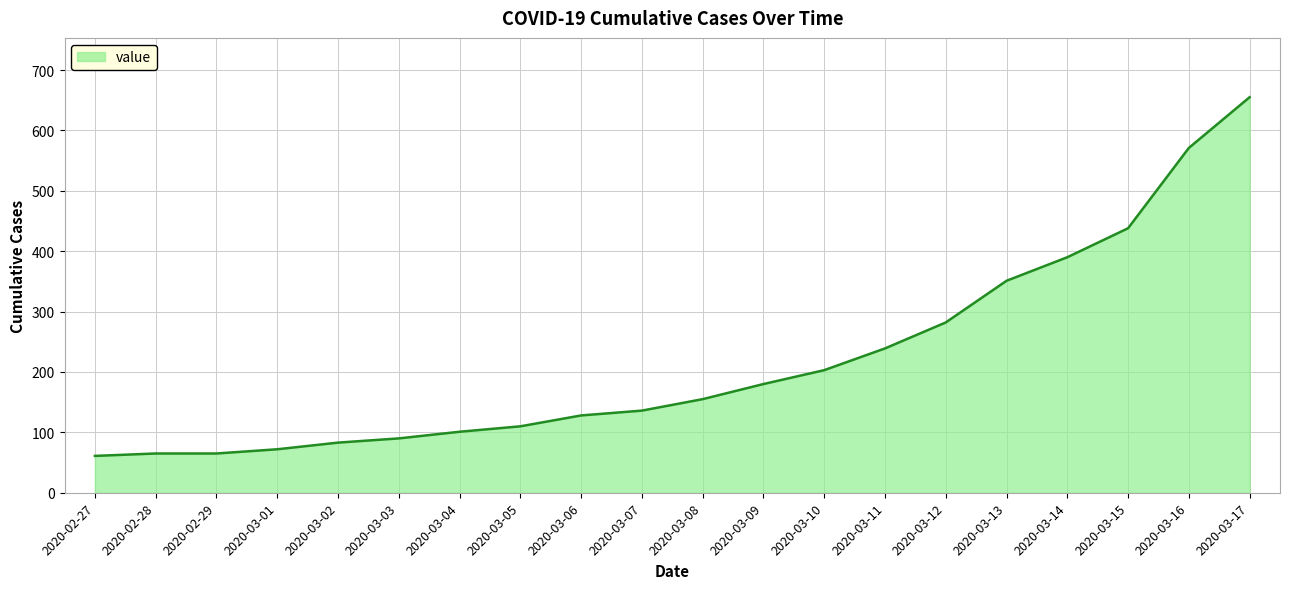

The value at 2020-03-16 is 571. True or false?

True